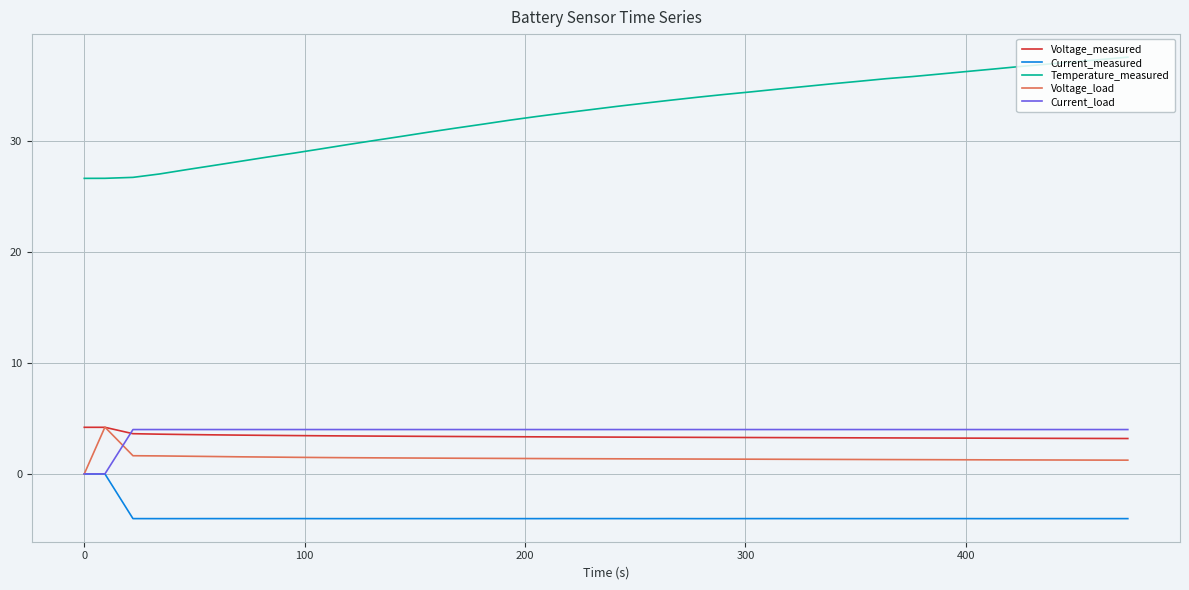

Which series has the largest range (max minus min)?

Temperature_measured